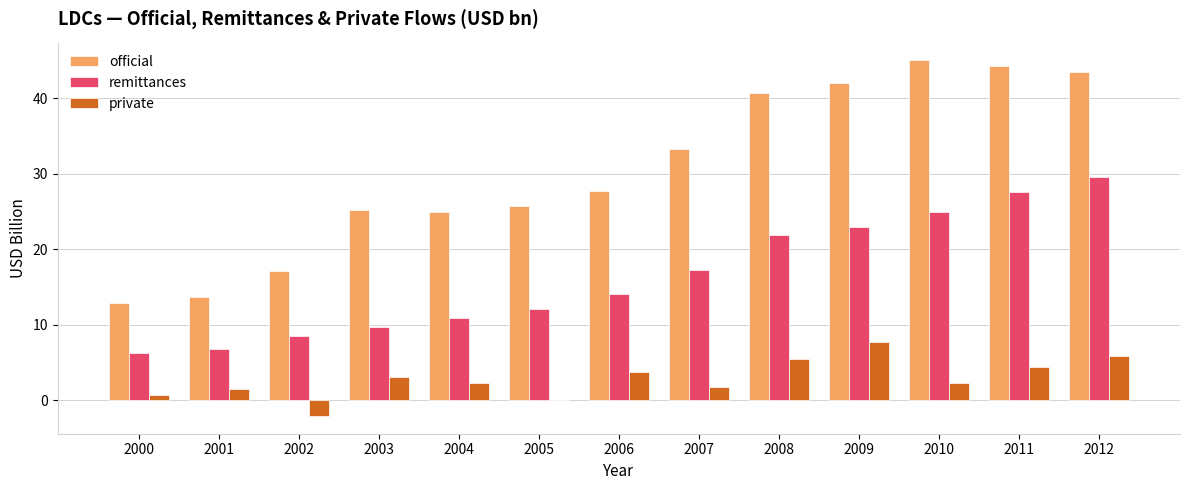

The official series shows 41.9 at 2009. True or false?

True